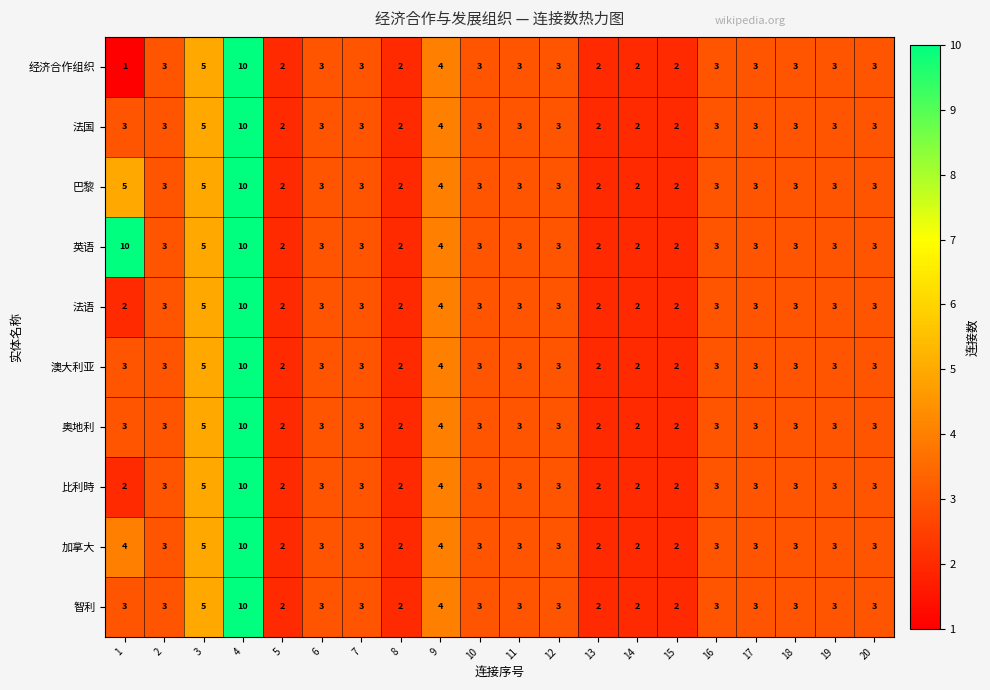

What is the sum of all 法国 values?

65